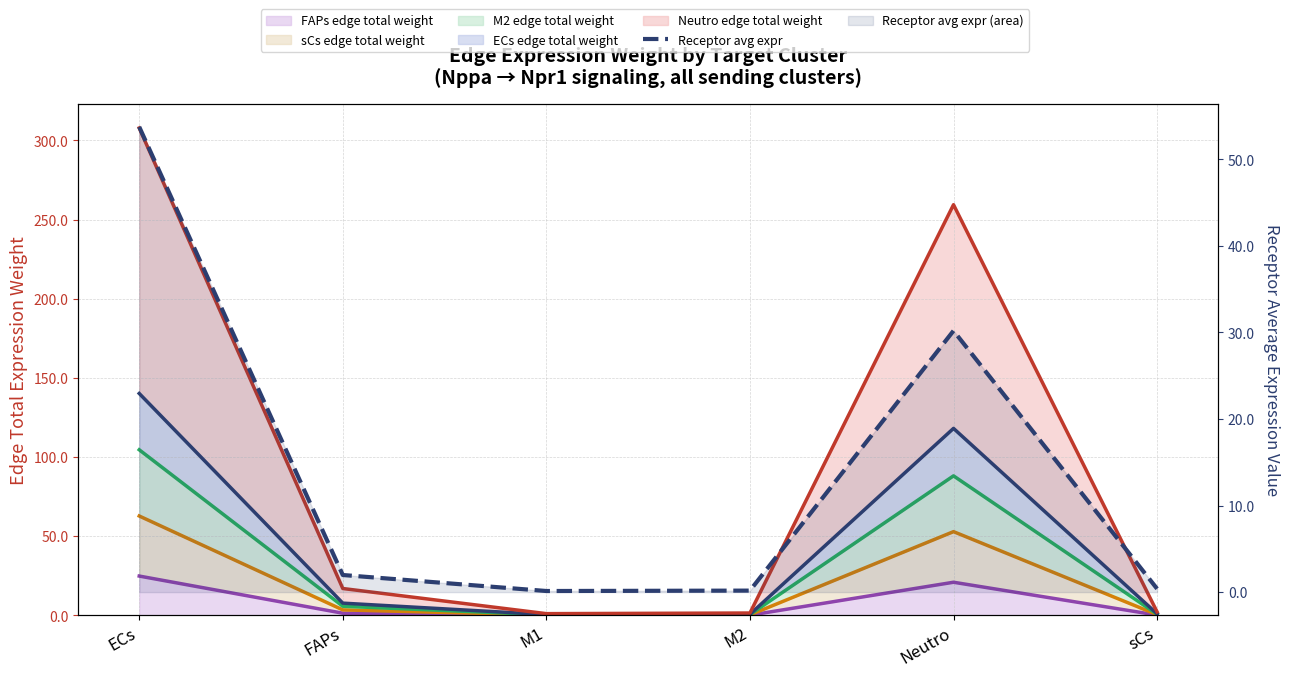

What is the difference between the highest and lowest values at Neutro?

238.5